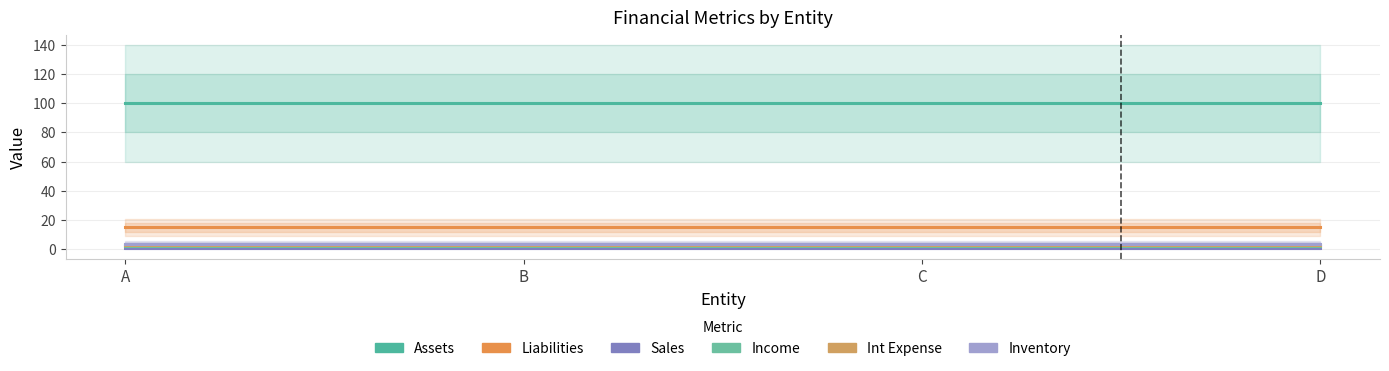

Does the chart have visible grid lines?

Yes